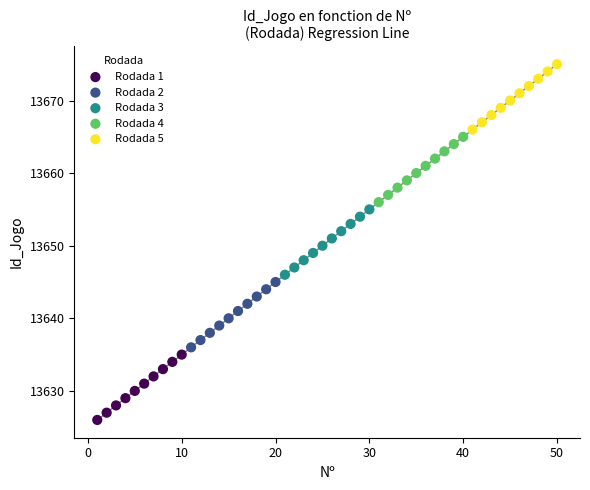

Which series reaches the minimum Y coordinate?

Rodada 1